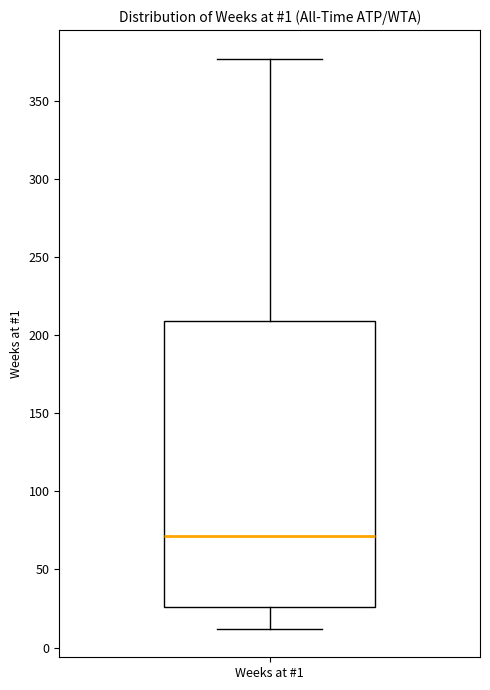

Transcribe this box plot: give where the median line is, the range the box spans, and where the two whiskers end, as read against the y-axis. The values are not printed on the chart, so give them approximately, as read against the axis.

median 70, box 25 to 210, whiskers 10 to 375